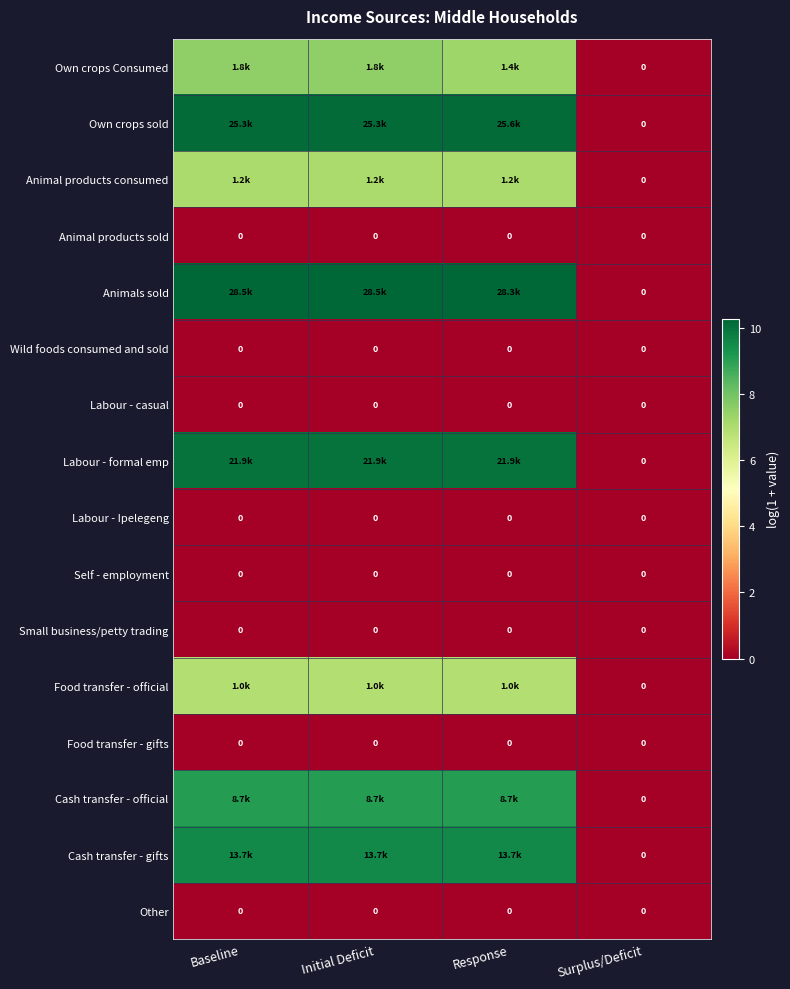

Which category has the lowest value across all series?

Surplus/Deficit